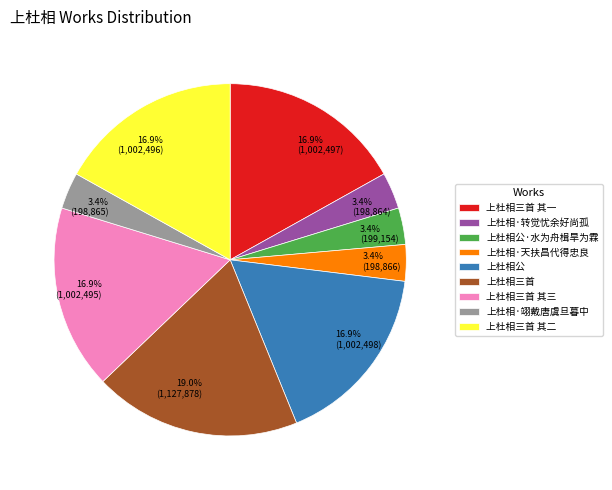

To the nearest percent, what is the difference between the largest and smallest slice percentages?

16%